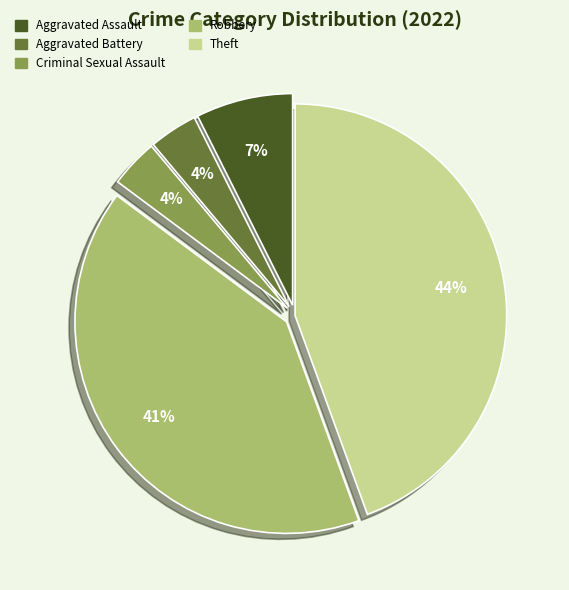

Is the sum of Aggravated Battery and Theft greater than half?

No